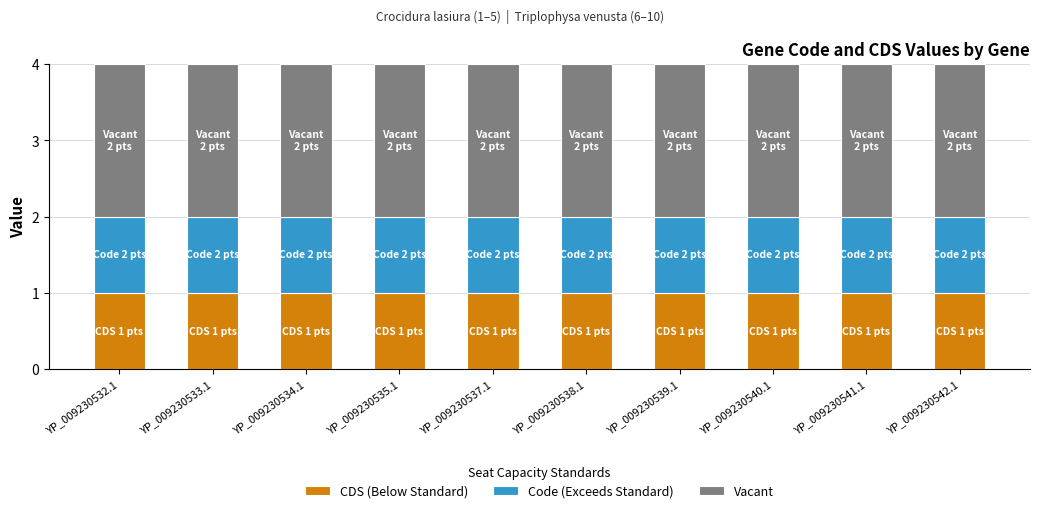

What is the total value across all series at YP_009230540.1?

4